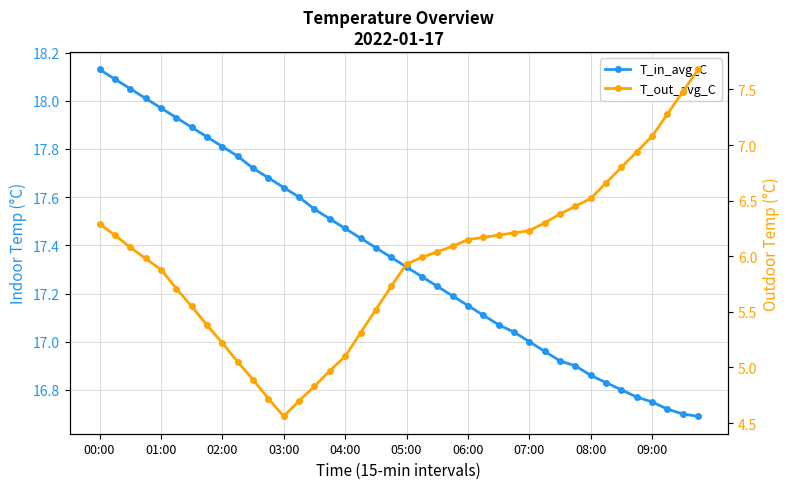

Which series has the largest total across all categories?

T_in_avg_C